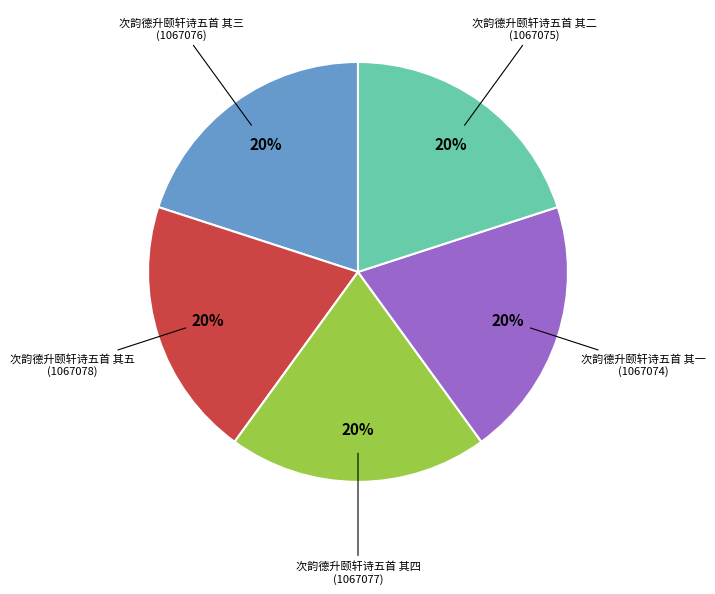

To the nearest percent, what is the average slice percentage?

20%